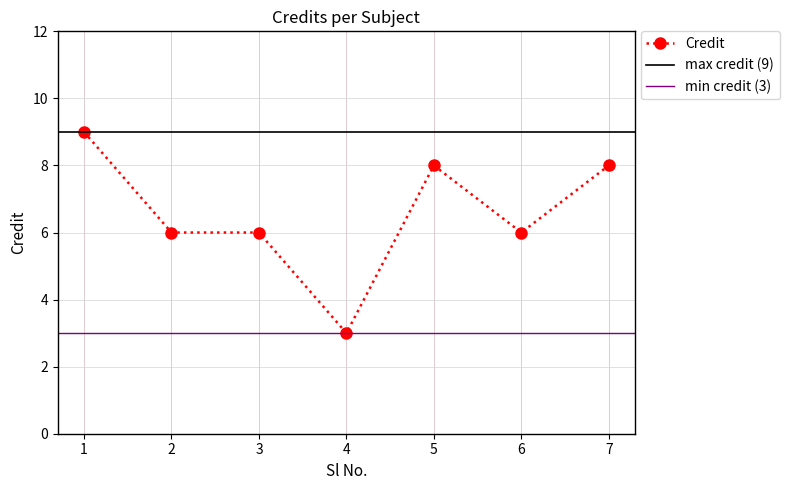

How many interior local peaks (higher than both neighbors) does the data have?

1